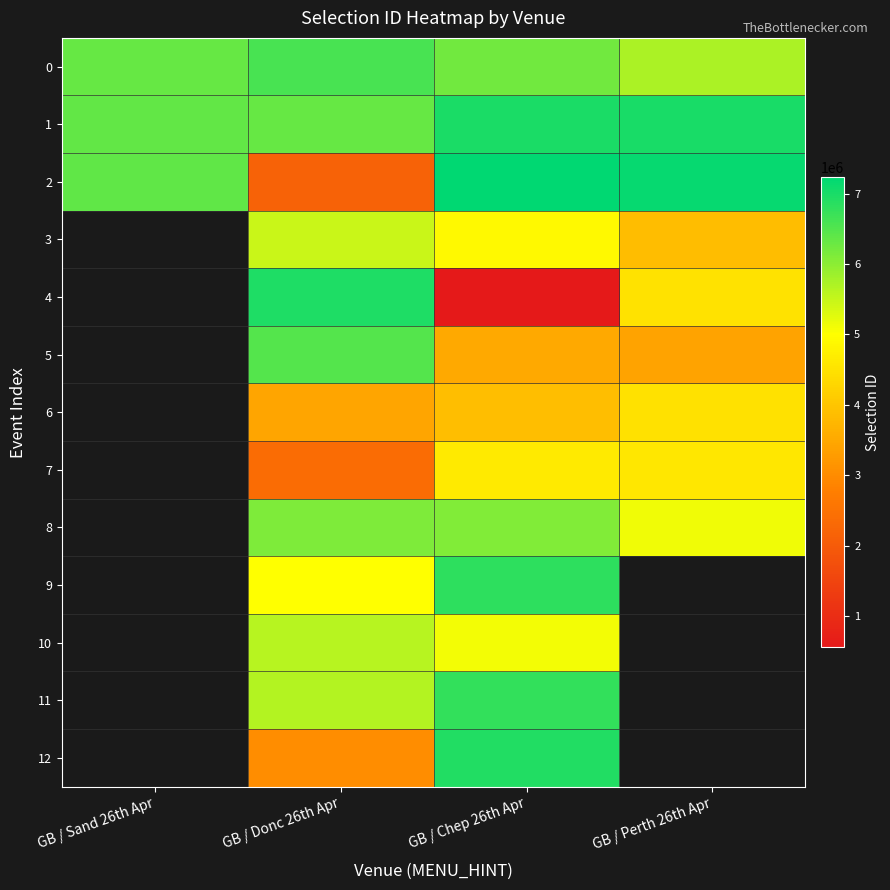

At which label does 1 reach its peak?

GB / Perth 26th Apr